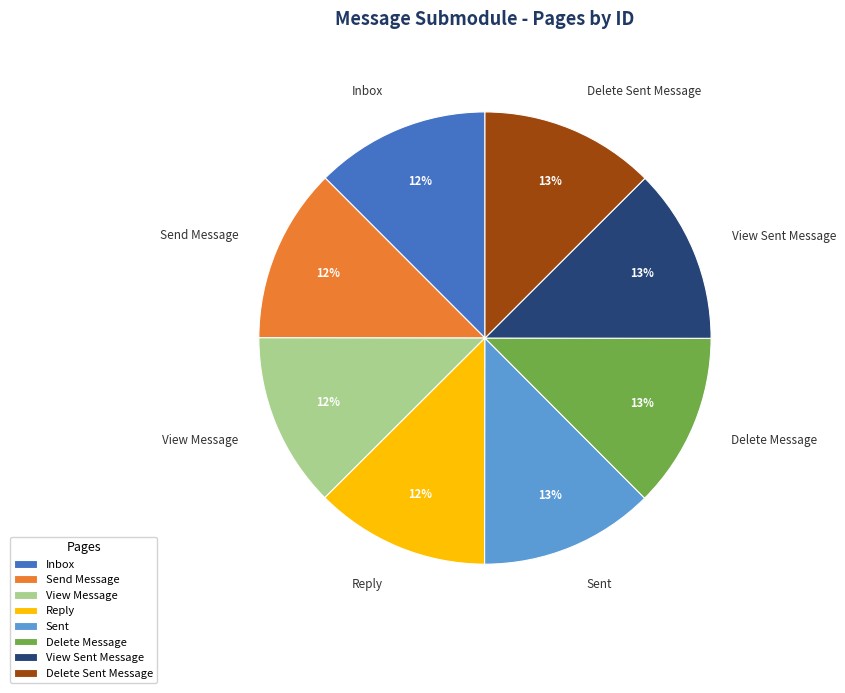

Does Send Message represent more than half of the total?

No